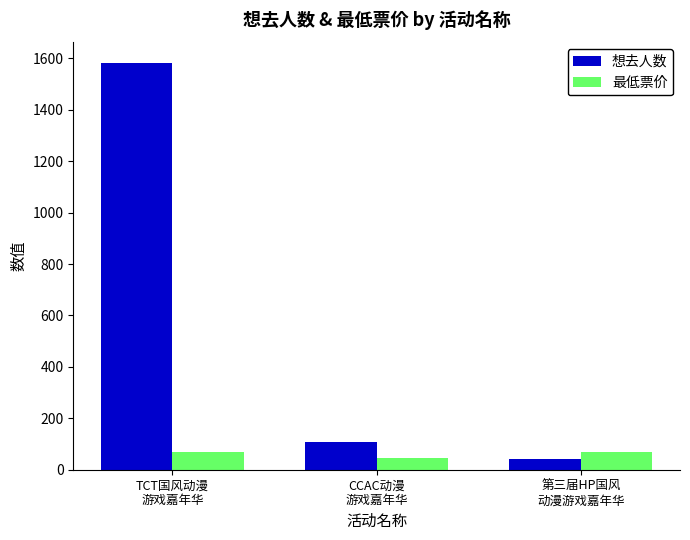

What is the average value of the 想去人数 series?

576